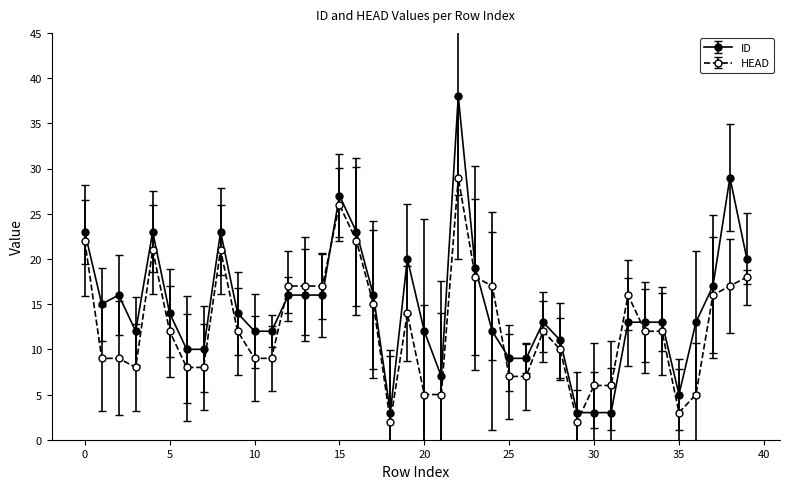

Which series has the largest total across all categories?

ID